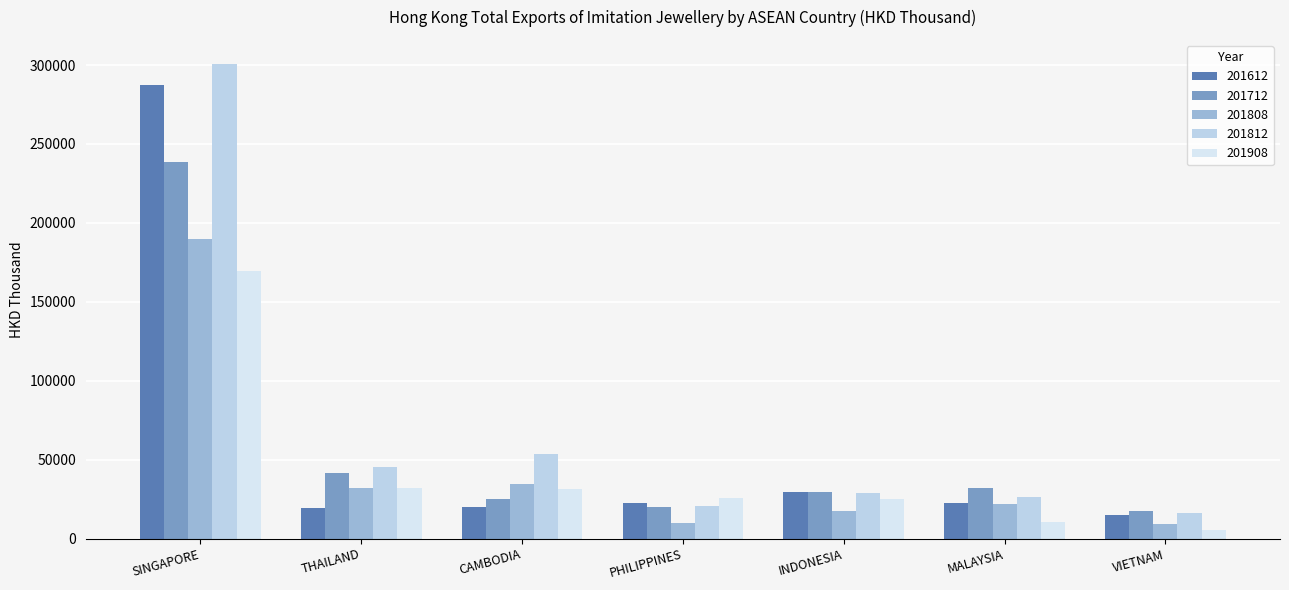

Is the value of 201712 at THAILAND greater than the value of 201908 at INDONESIA?

Yes